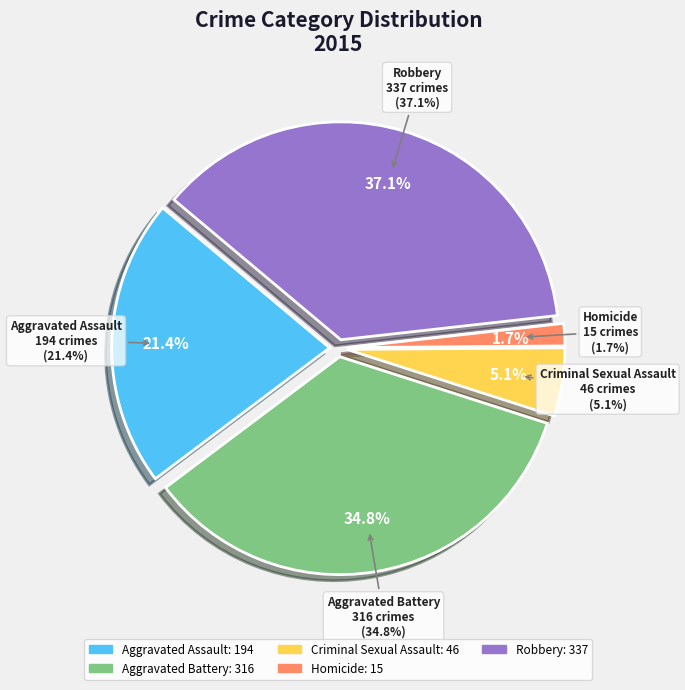

To the nearest percent, what is the combined percentage of Aggravated Assault and Homicide?

23%